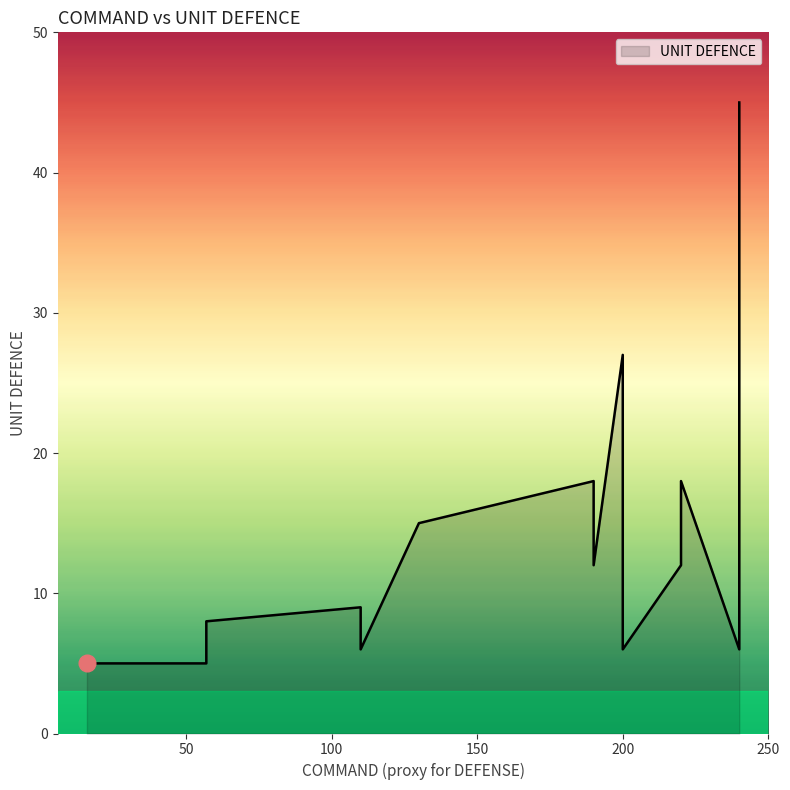

Does the chart display data point markers on the line(s)?

No